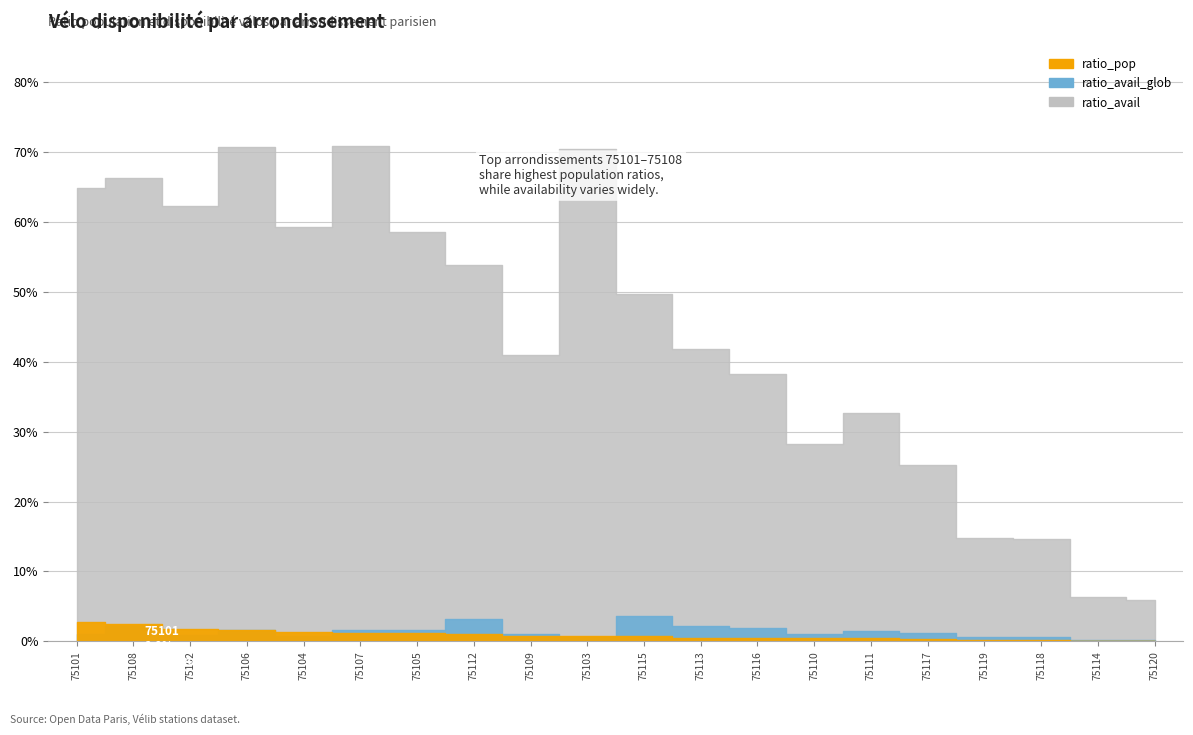

Does the chart have visible grid lines?

Yes